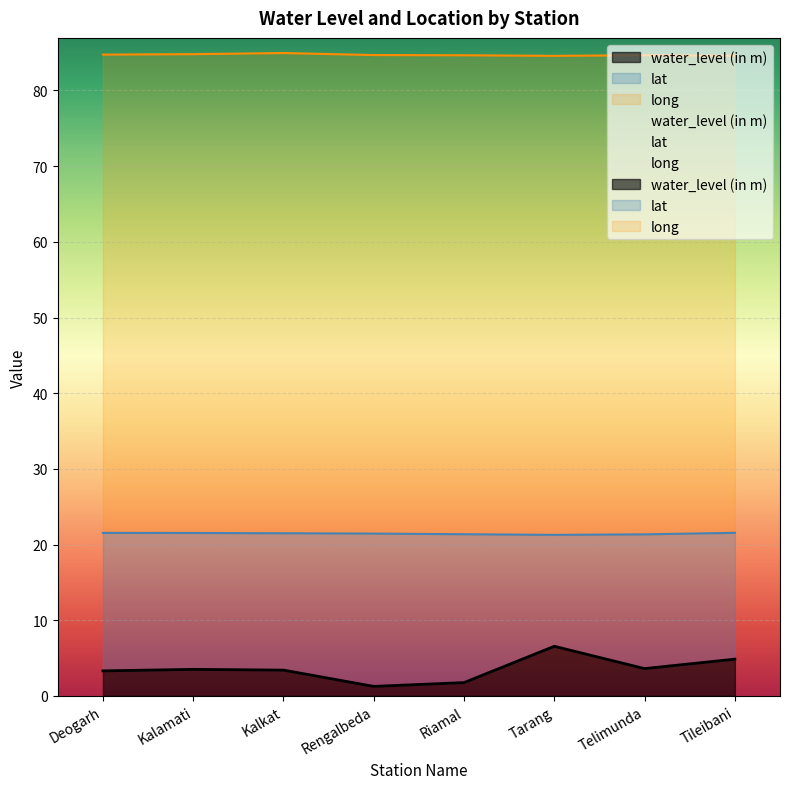

In long, how many points are higher than both neighbors (excluding endpoints)?

2